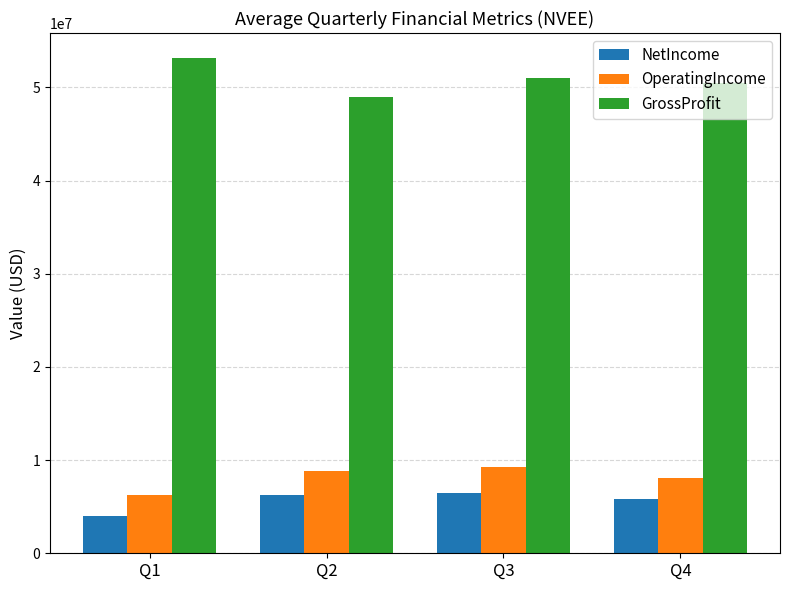

What is the value of the GrossProfit bar at the 1st from the left?

53179500